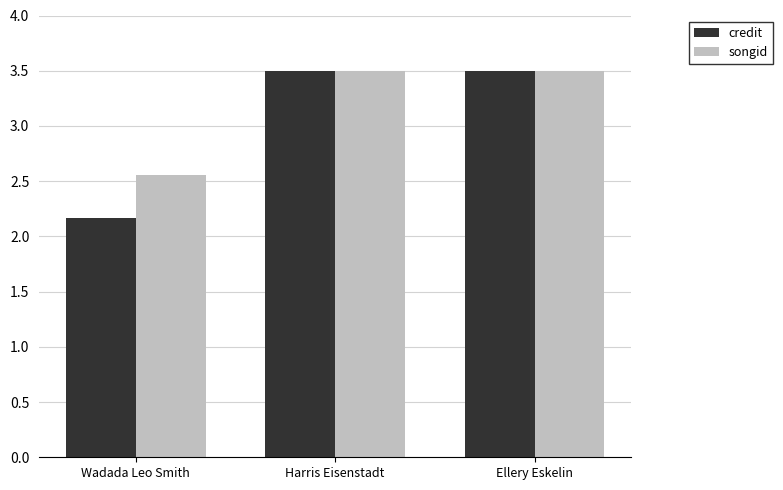

List the series in order of their overall mean, highest first.

songid, credit